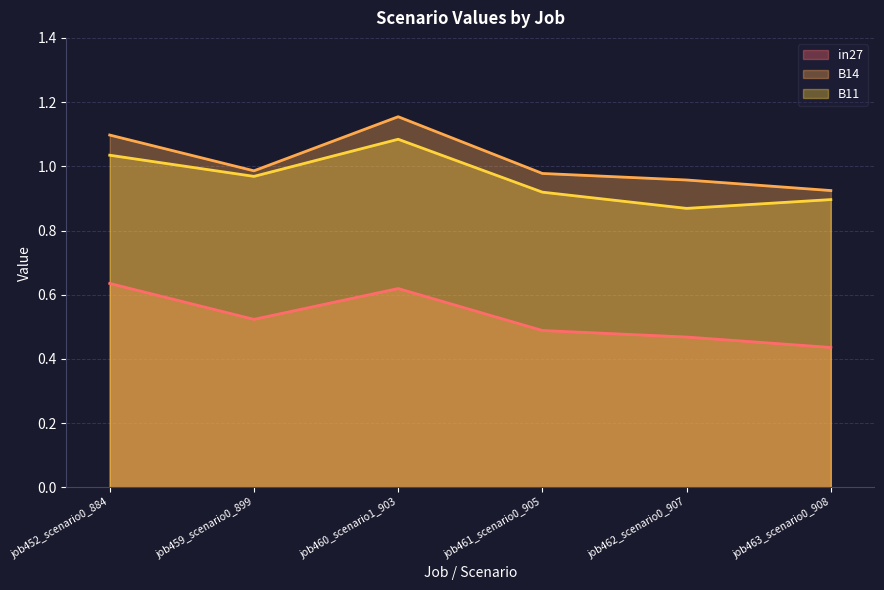

At how many categories does at least one series exceed 0?

6